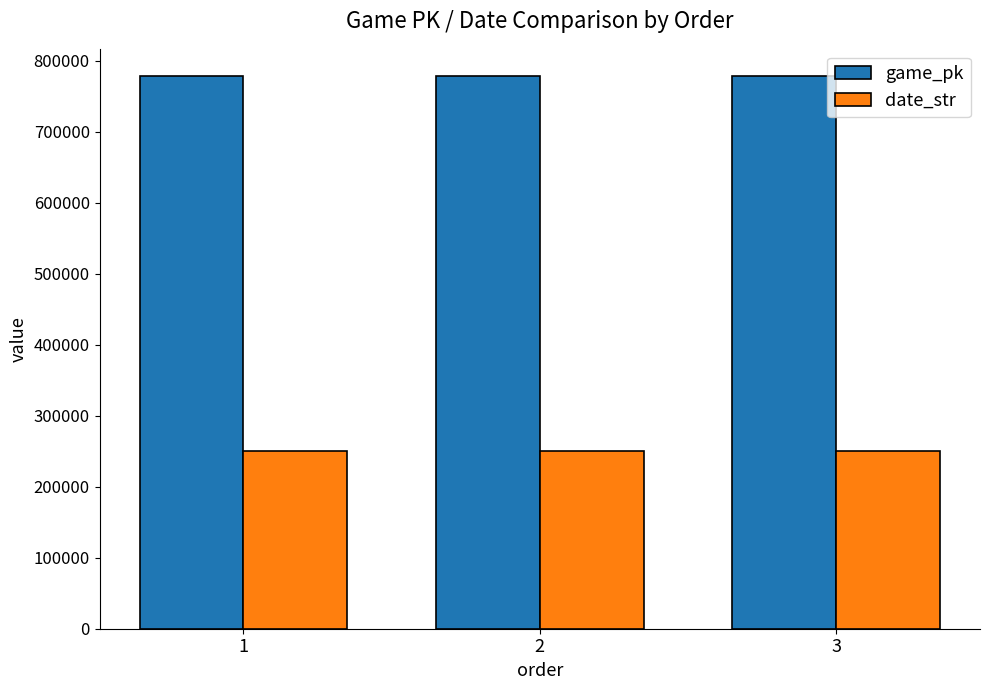

Rank the series by their average value, from lowest to highest.

date_str, game_pk